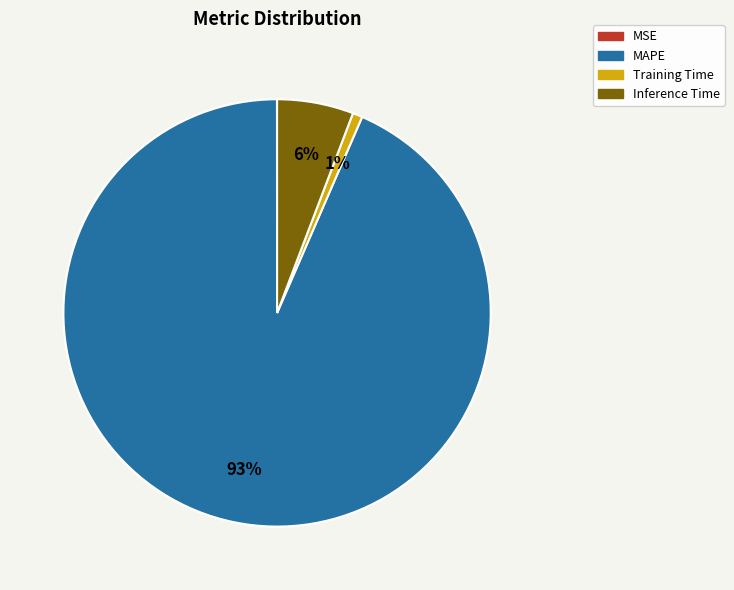

To the nearest percent, what percentage of the pie is Training Time?

1%